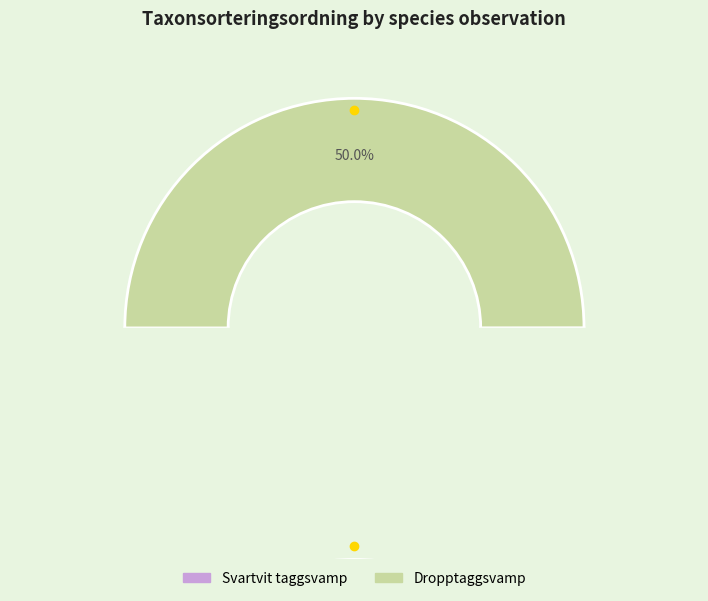

What percentage is NOT represented by Svartvit taggsvamp?

50.0%